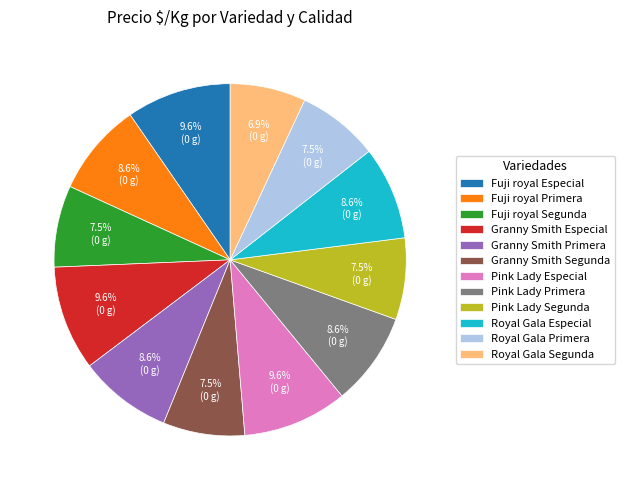

What is the ratio of the value at Fuji royal Segunda to the value at Pink Lady Primera?

0.9